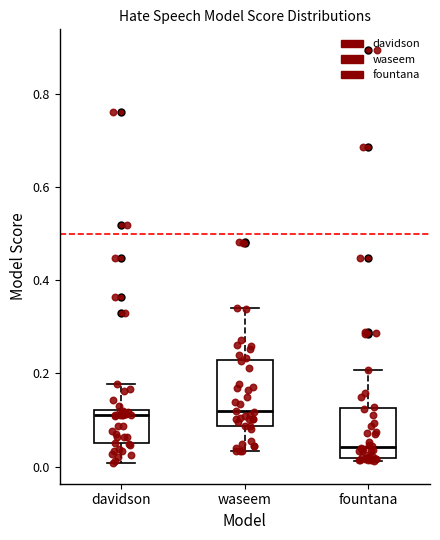

Comparing the boxes themselves (not the whiskers), which one is the tallest?

waseem